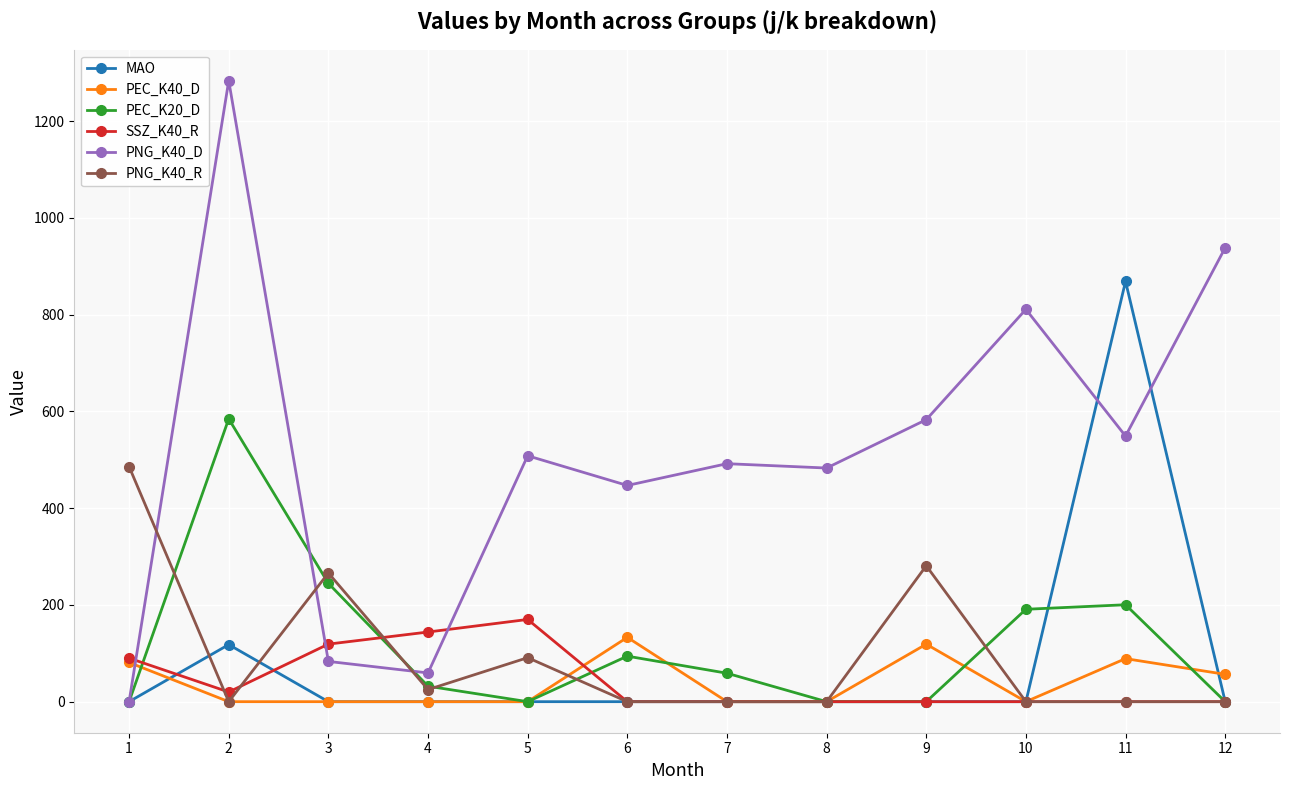

What is the highest value of the SSZ_K40_R series?

170.0